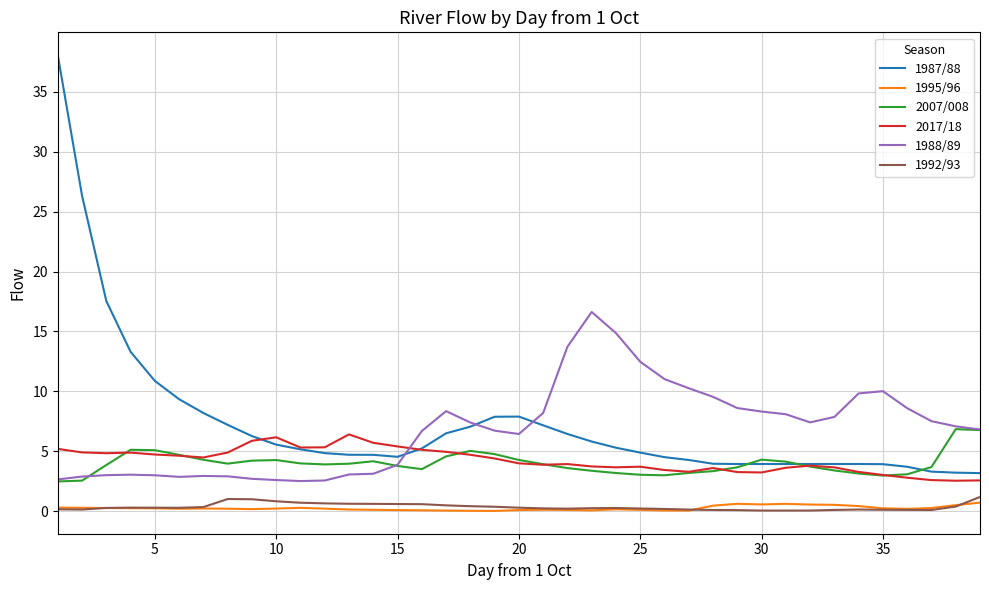

What is the lowest value of the 1987/88 series?

3.2